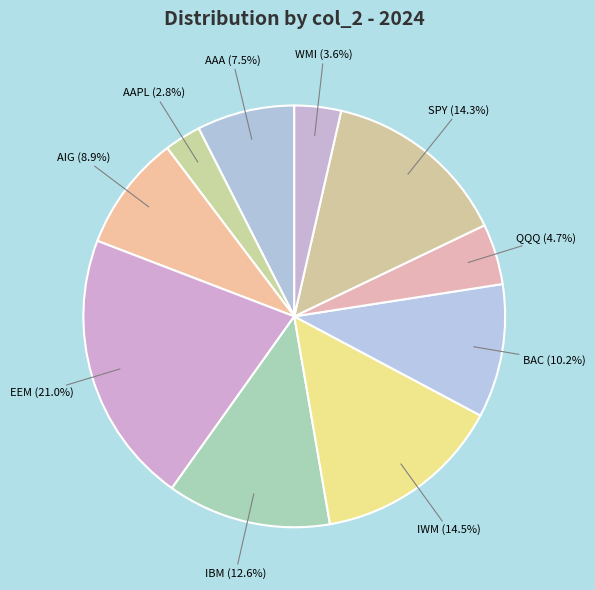

What is the largest slice in the pie chart?

EEM